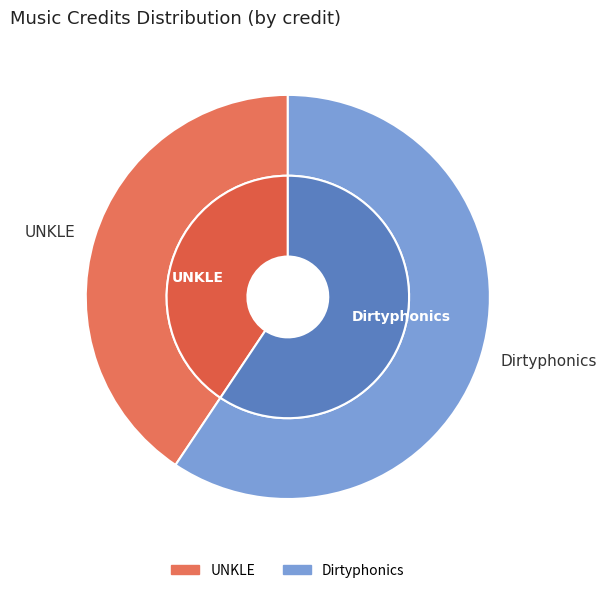

Is the sum of Dirtyphonics and UNKLE greater than half?

Yes